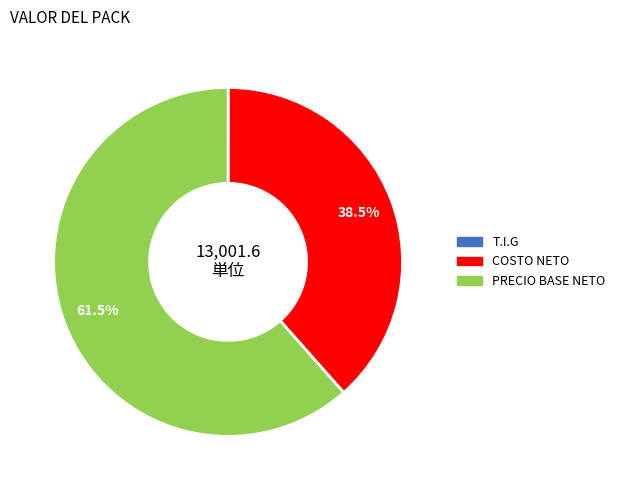

Combined, do PRECIO BASE NETO and COSTO NETO account for over 50%?

Yes